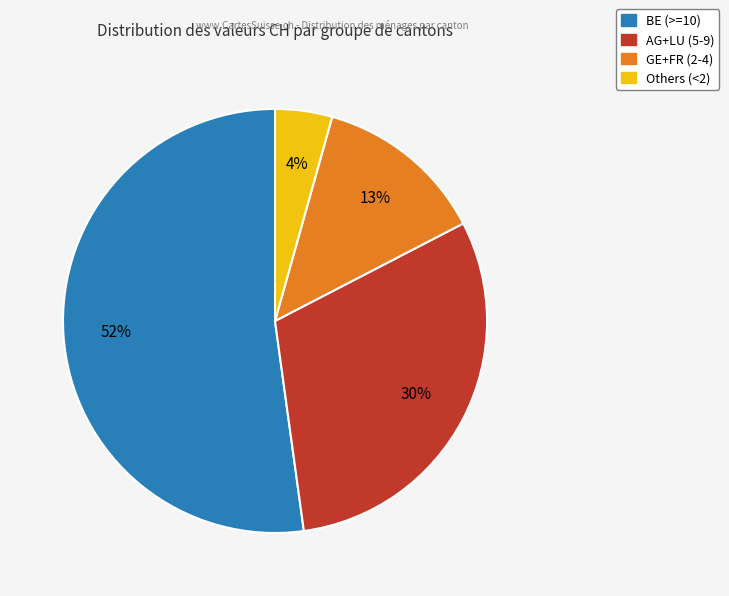

Does any single category account for the majority?

Yes